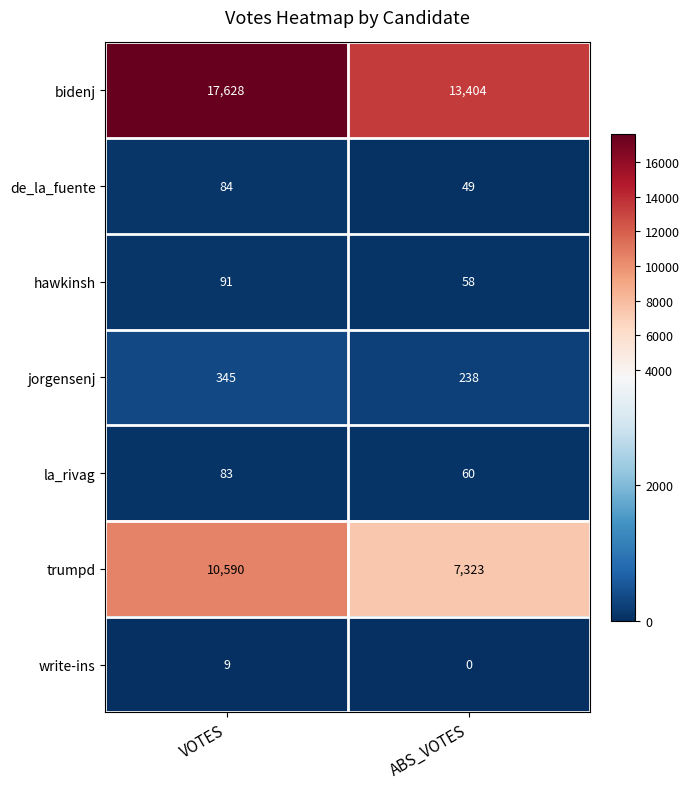

What is the difference between the maximum and minimum values in the la_rivag series?

23